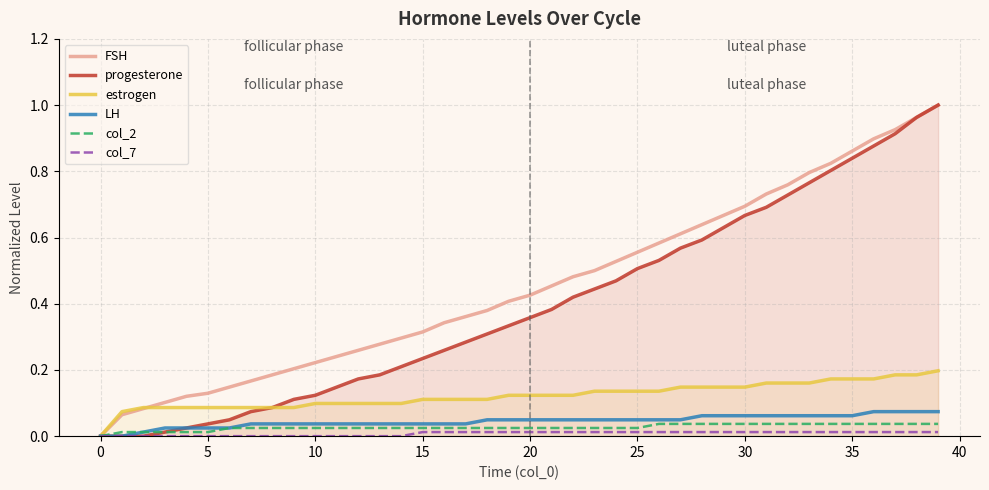

Which series has the largest total across all categories?

FSH